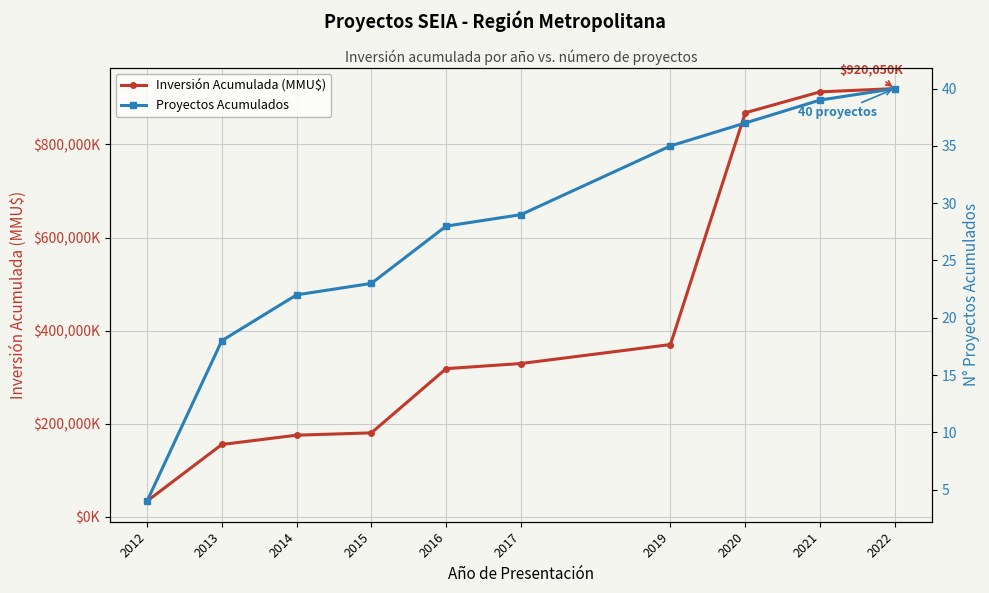

List the series in order of their overall mean, lowest first.

Proyectos Acumulados, Inversión Acumulada (MMU$)